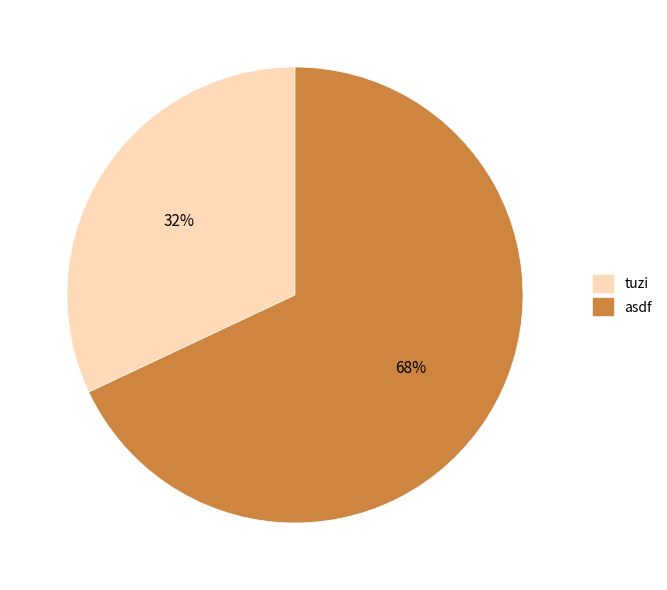

What is the ratio of the value at asdf to the value at tuzi?

2.1